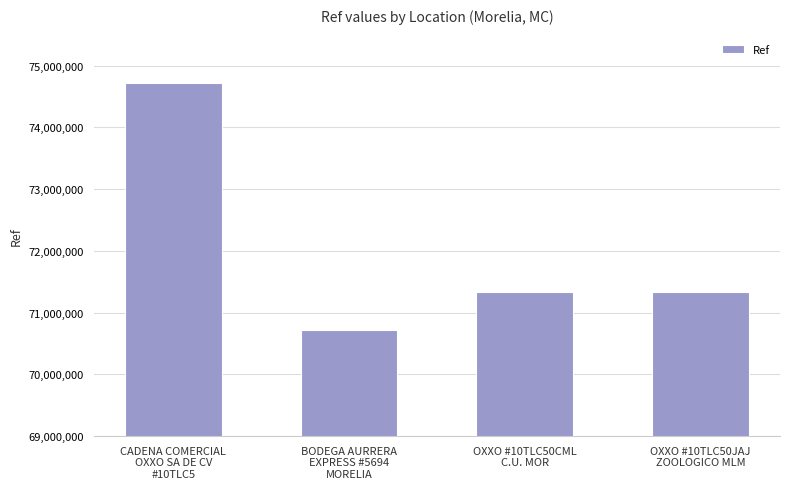

How many values are below 71327408?

2